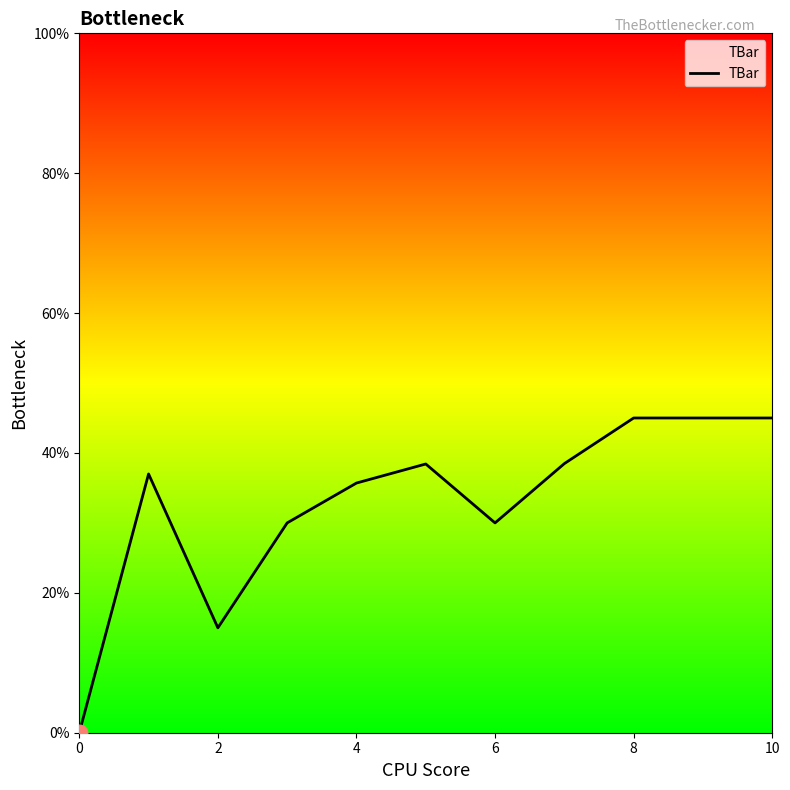

What is the greatest value displayed?

45.0